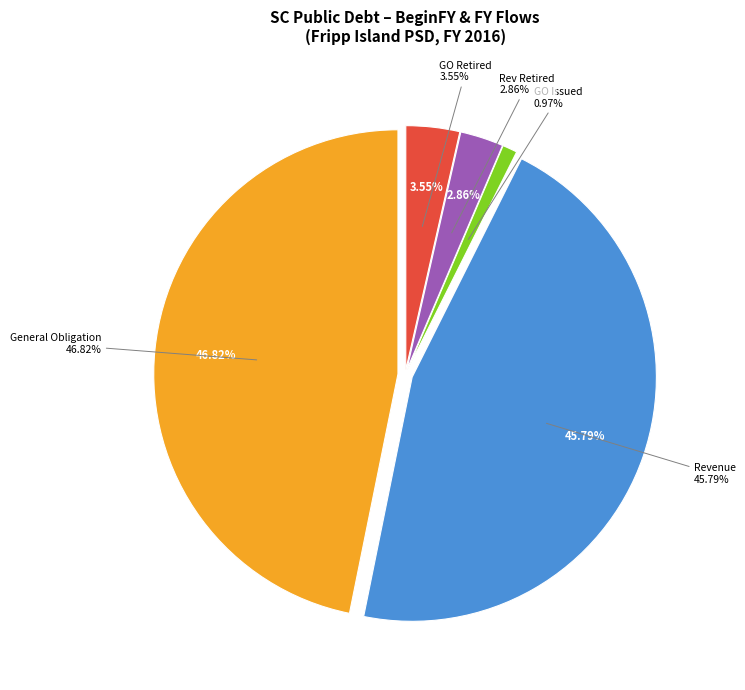

Does Revenue RetiredFY account for over 50% of the chart?

No